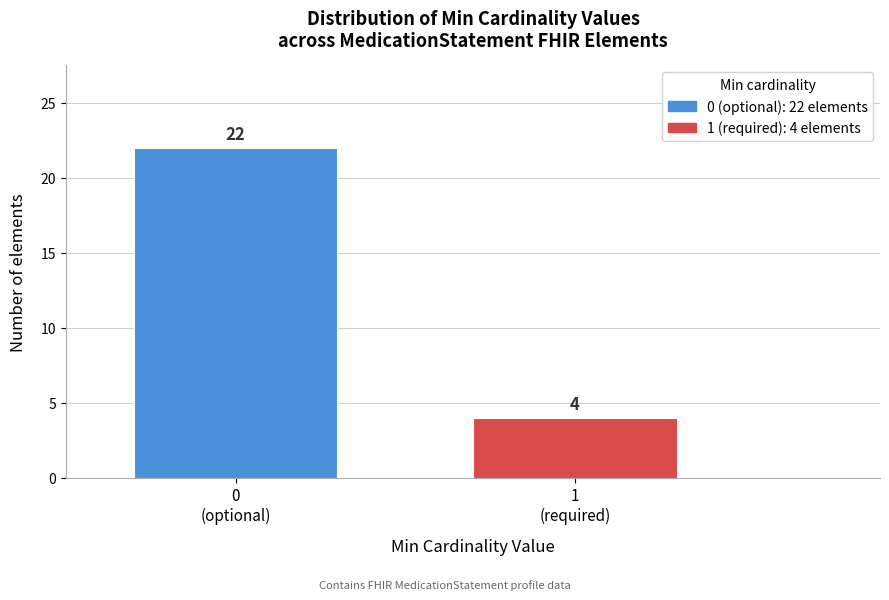

Reading left to right, transcribe all the data shown in this chart.

22	4